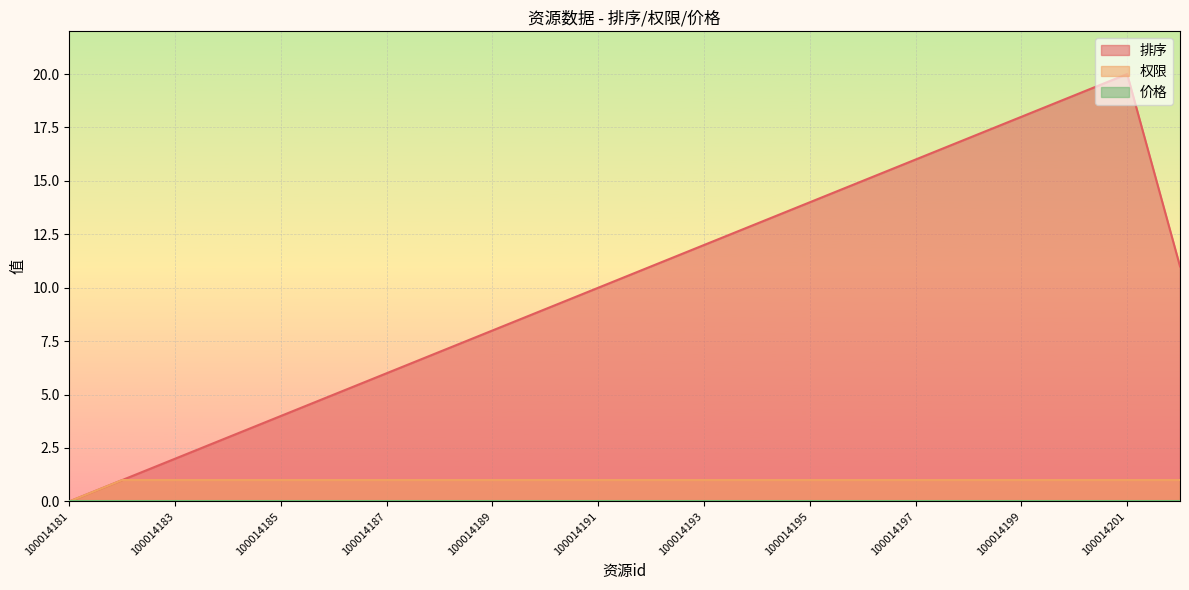

True or false: 排序 has a value of 3 at 100014184.

True